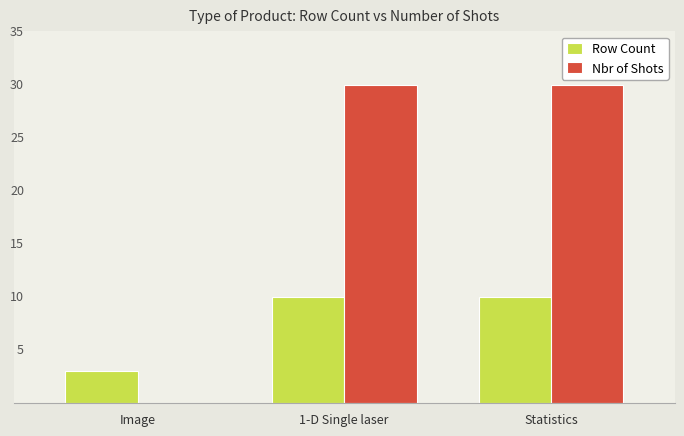

What is the label of the 2nd bar from the right?

1-D Single laser